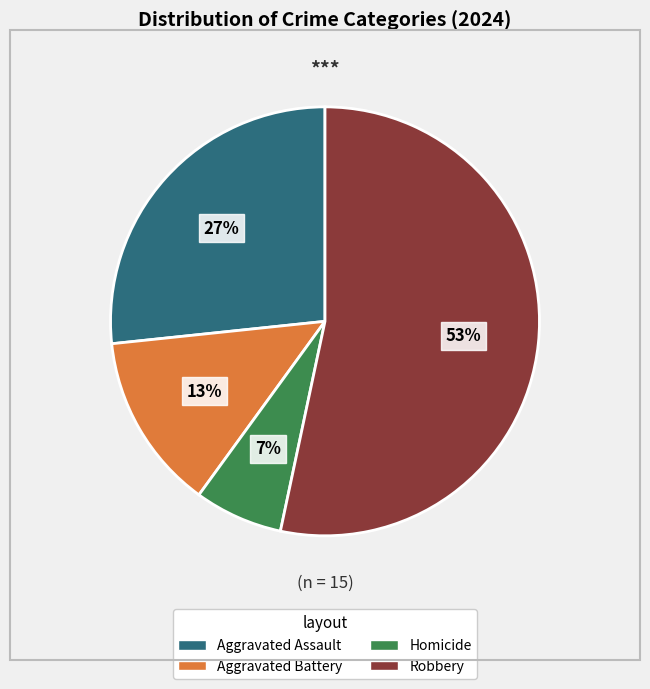

True or false: Aggravated Assault accounts for 27% of the total.

True